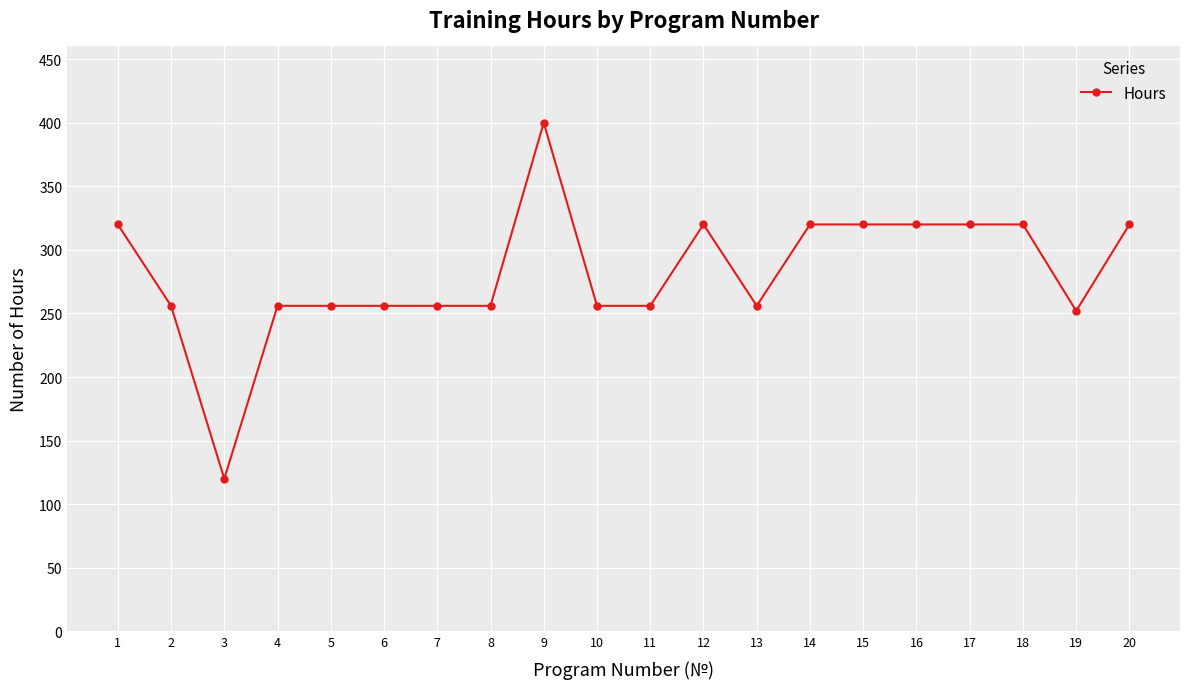

Reading left to right, transcribe all the data shown in this chart.

1=320	2=256	3=120	4=256	5=256	6=256	7=256	8=256	9=400	10=256	11=256	12=320	13=256	14=320	15=320	16=320	17=320	18=320	19=252	20=320